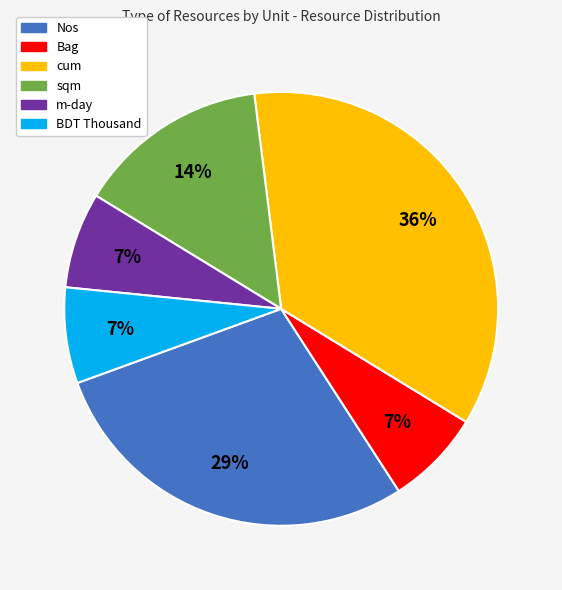

How many slices are in this pie chart?

6